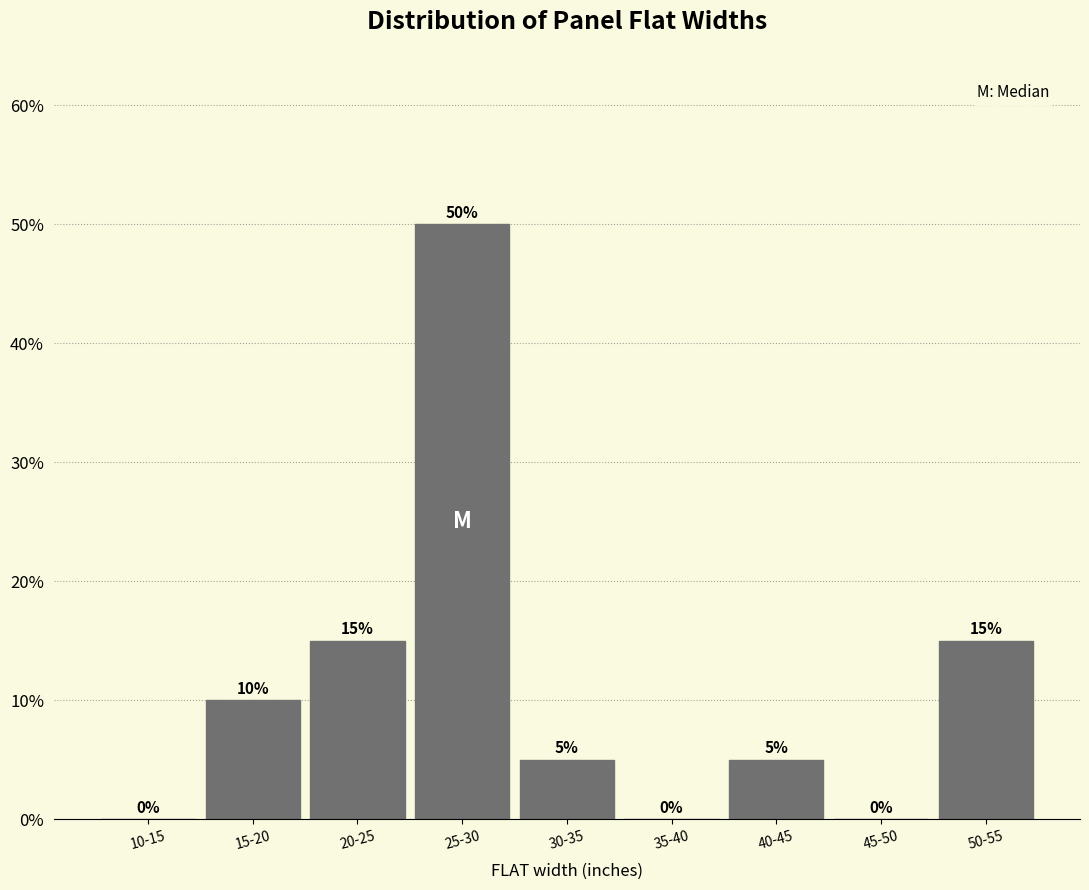

Reading left to right, transcribe all the data shown in this chart.

10-15=0	15-20=10	20-25=15	25-30=50	30-35=5	35-40=0	40-45=5	45-50=0	50-55=15